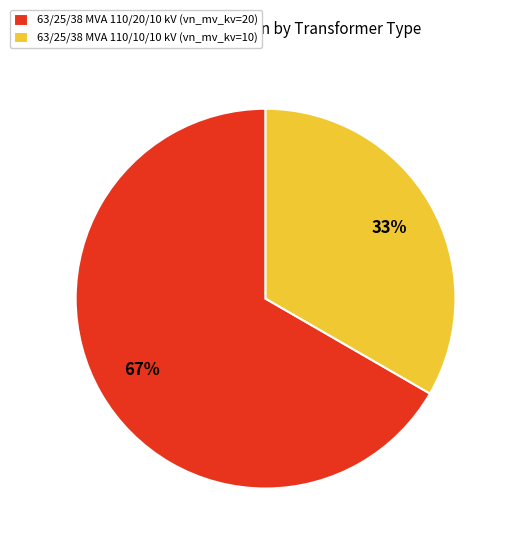

Which category has the biggest portion of the pie?

63/25/38 MVA 110/20/10 kV